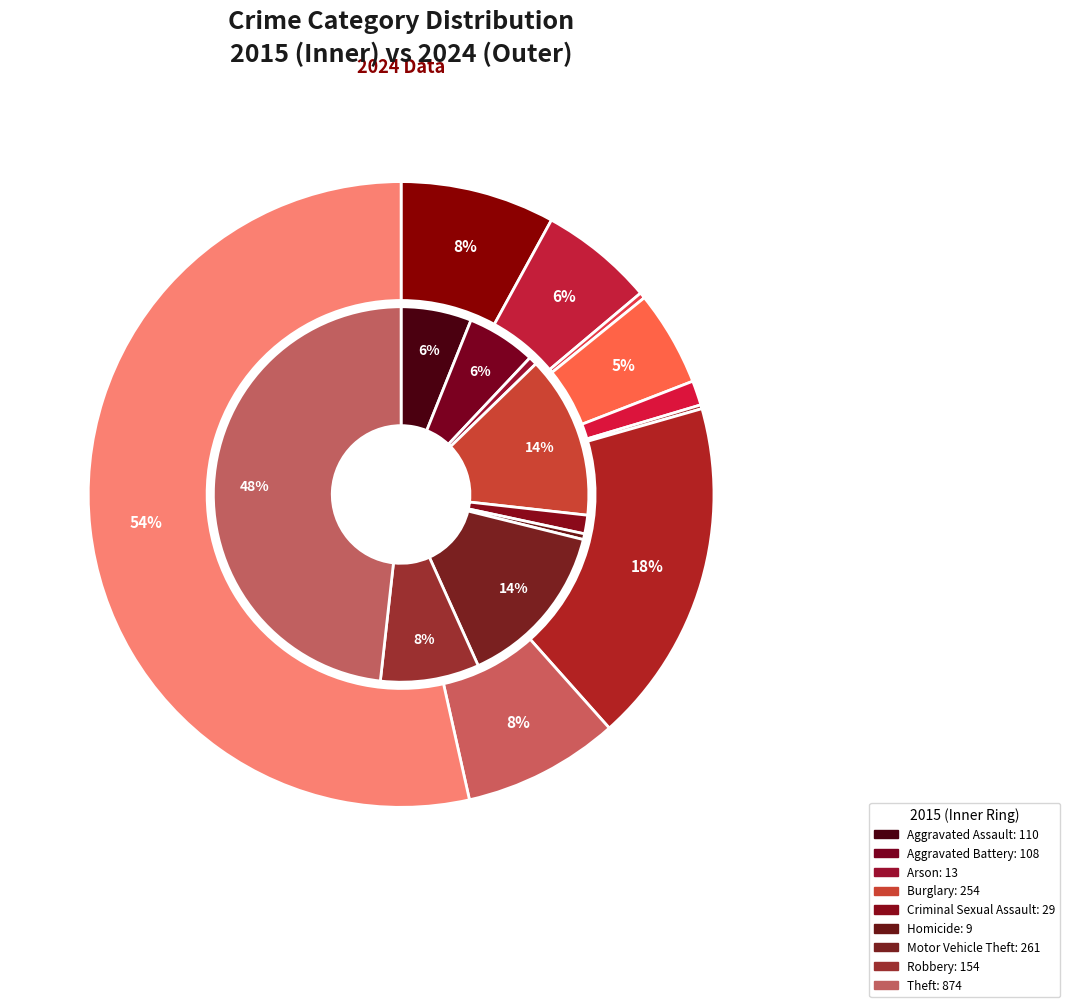

Count the number of slices in the pie.

9